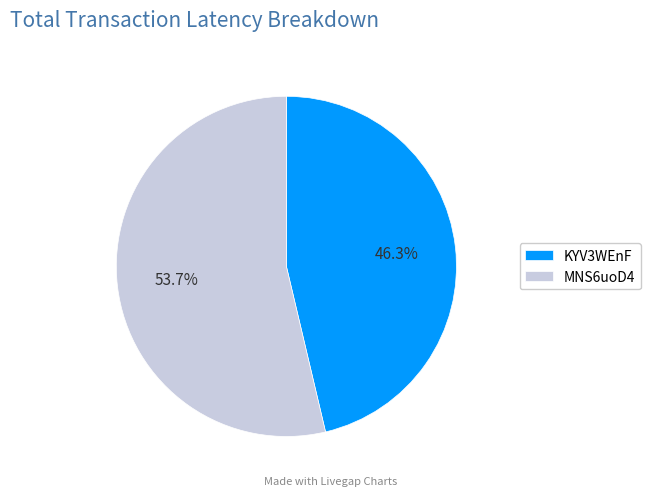

Between KYV3WEnF and MNS6uoD4, which is larger?

MNS6uoD4